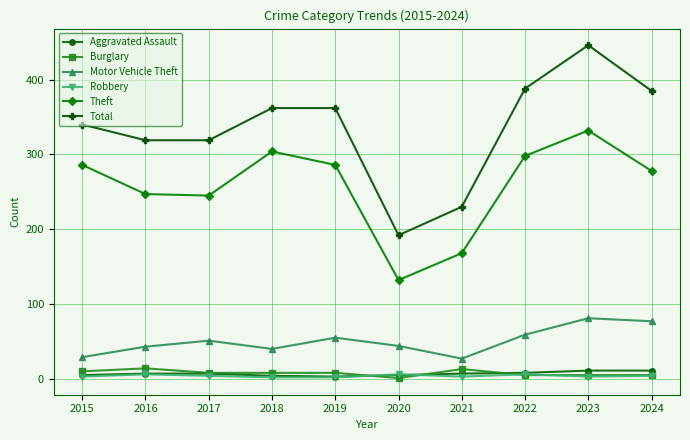

What is the difference between the maximum and minimum values in the Theft series?

200